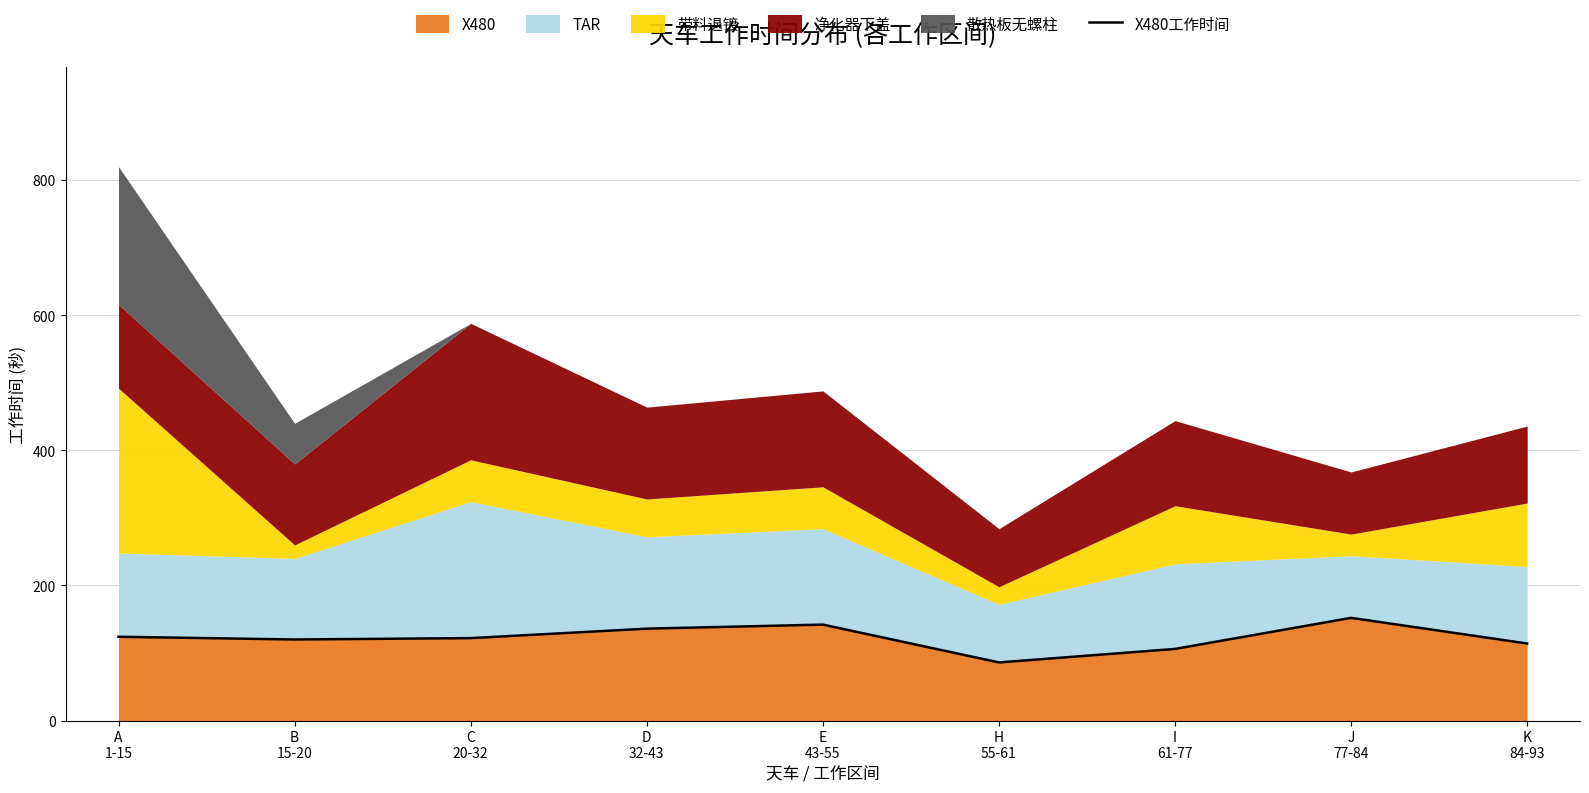

What is the smallest value displayed?

86